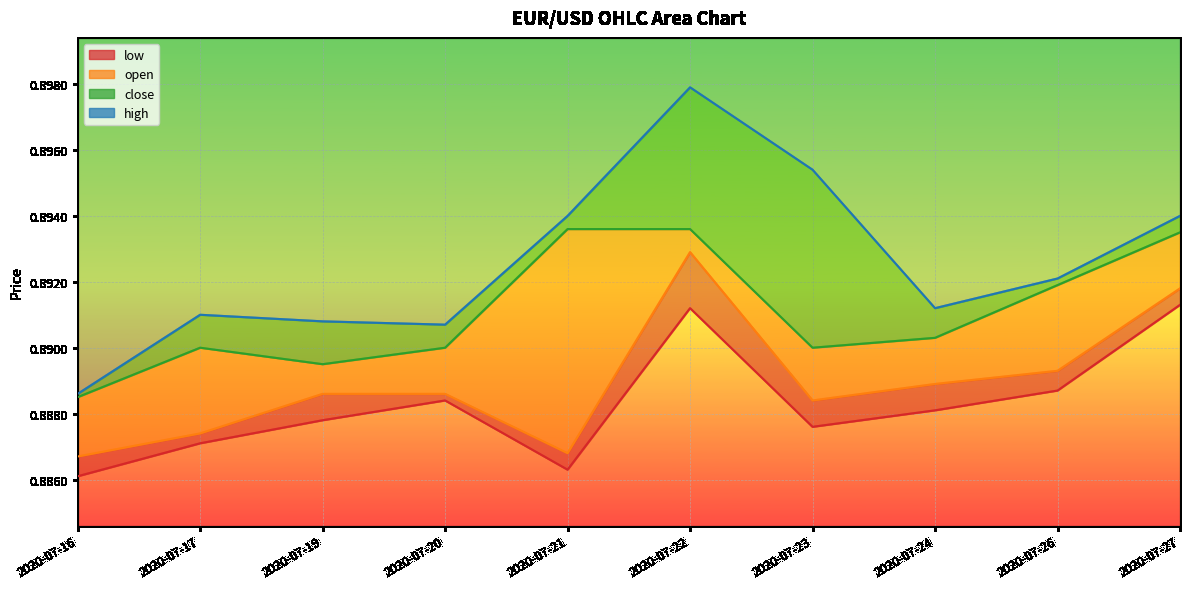

Reading left to right, extract all data points from this chart.

2020-07-16=0.9	2020-07-17=0.9	2020-07-19=0.9	2020-07-20=0.9	2020-07-21=0.9	2020-07-22=0.9	2020-07-23=0.9	2020-07-24=0.9	2020-07-26=0.9	2020-07-27=0.9